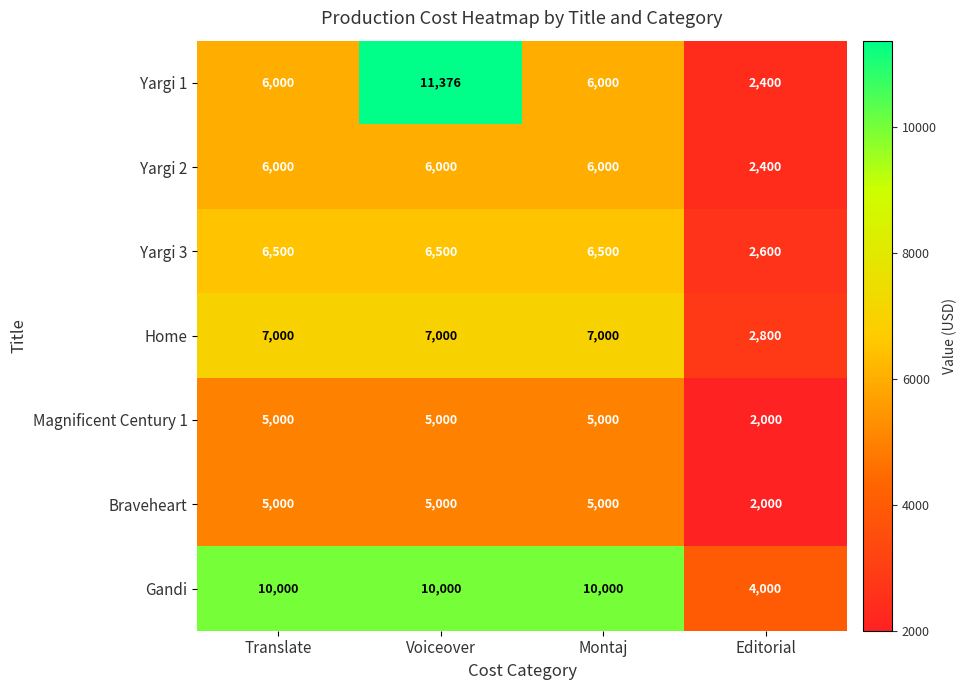

Reading left to right, extract all data points from this chart.

Yargi 1: 6000	11376	6000	2400
Yargi 2: 6000	6000	6000	2400
Yargi 3: 6500	6500	6500	2600
Home: 7000	7000	7000	2800
Magnificent Century 1: 5000	5000	5000	2000
Braveheart: 5000	5000	5000	2000
Gandi: 10000	10000	10000	4000